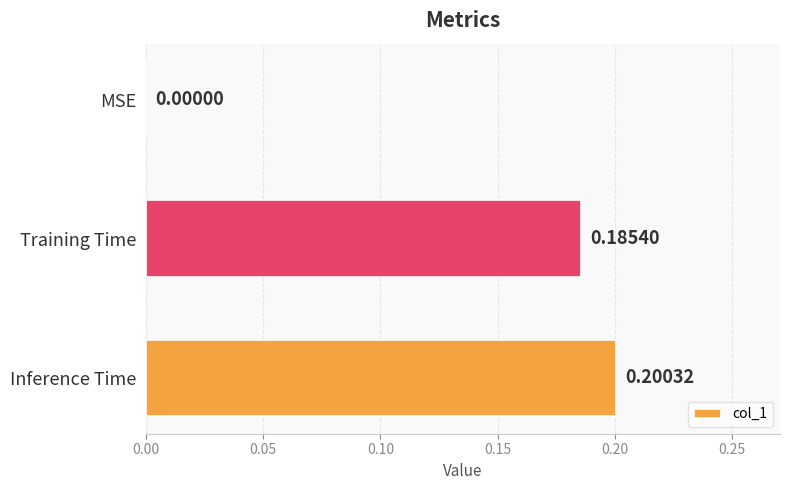

Which label corresponds to the largest value in the chart?

Inference Time